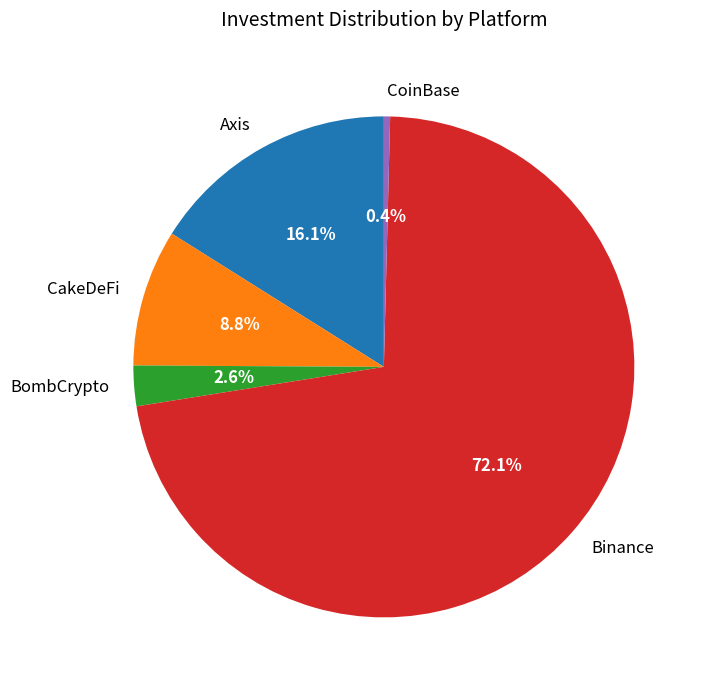

The CoinBase slice represents 0% of the pie. True or false?

True